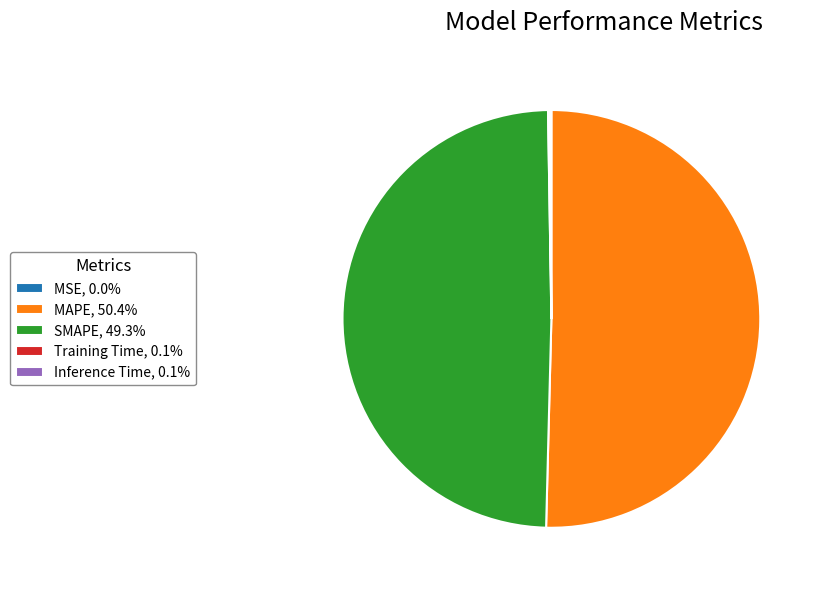

Is there any slice that represents more than half of the pie?

Yes